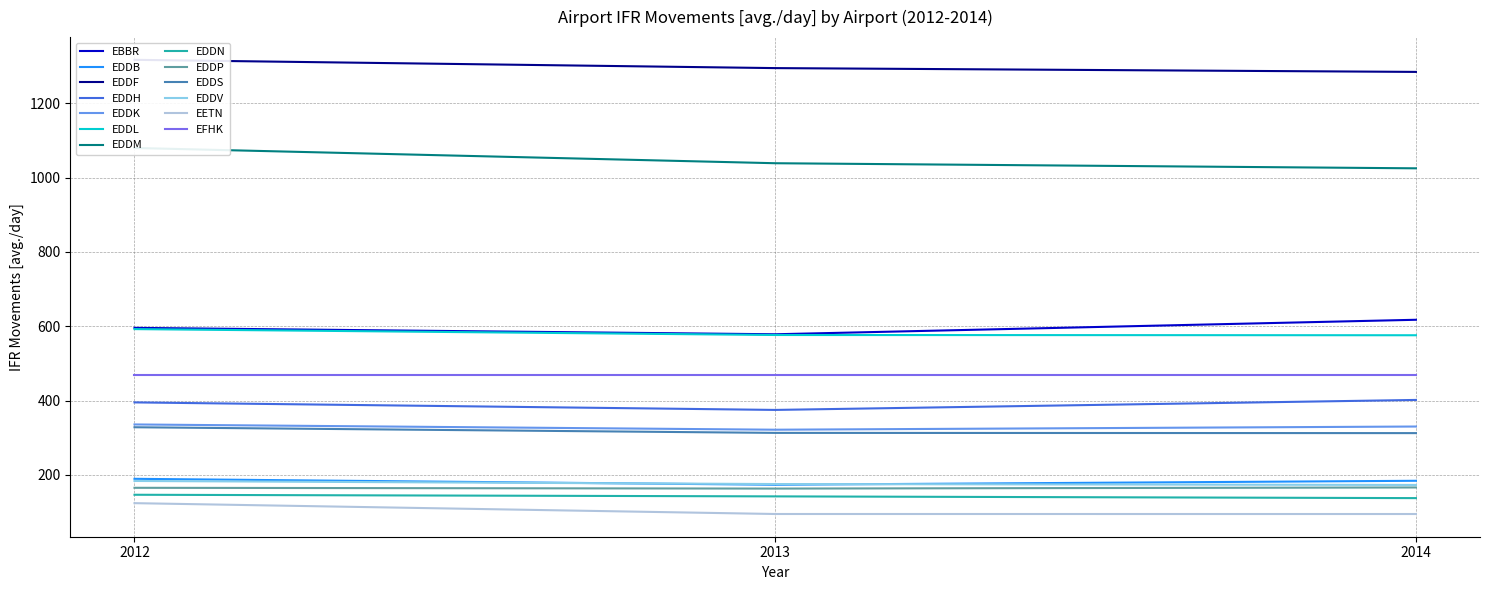

Is it true that the value at EDDM-2014 is 1025.2?

True